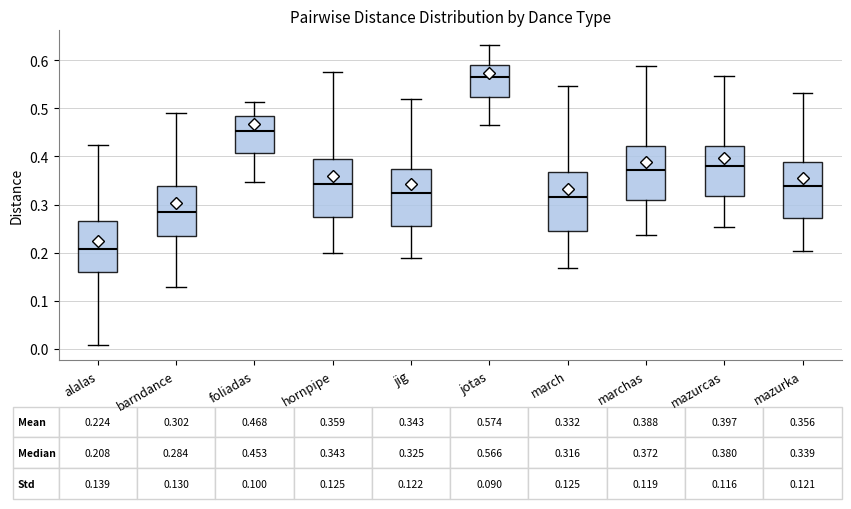

Which box's median line is the lowest?

alalas